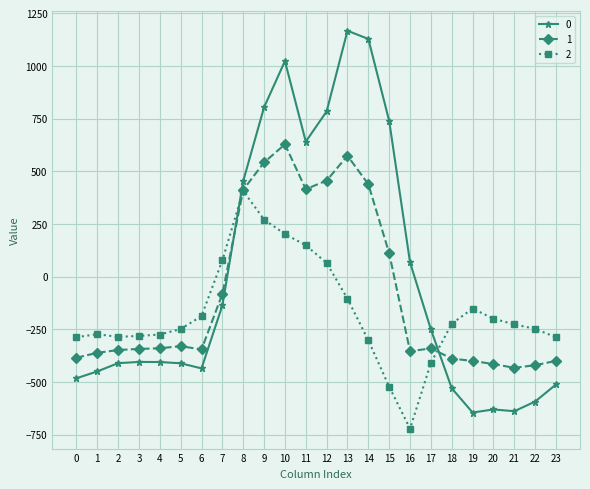

True or false: 1 and 0 intersect in this chart.

True